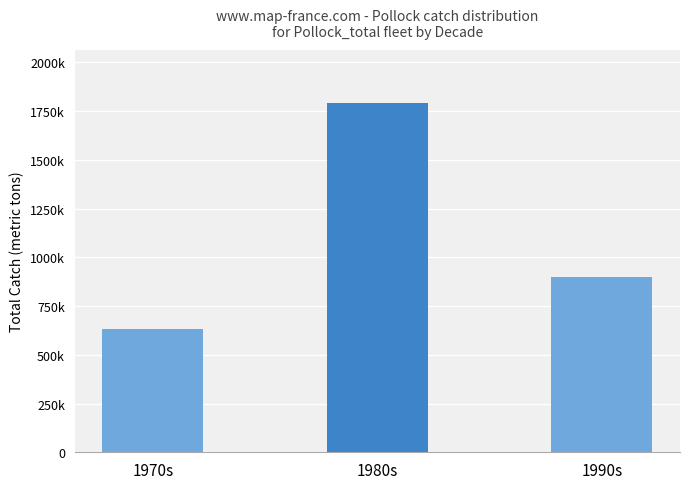

What is the label of the 2nd bar from the right?

1980s